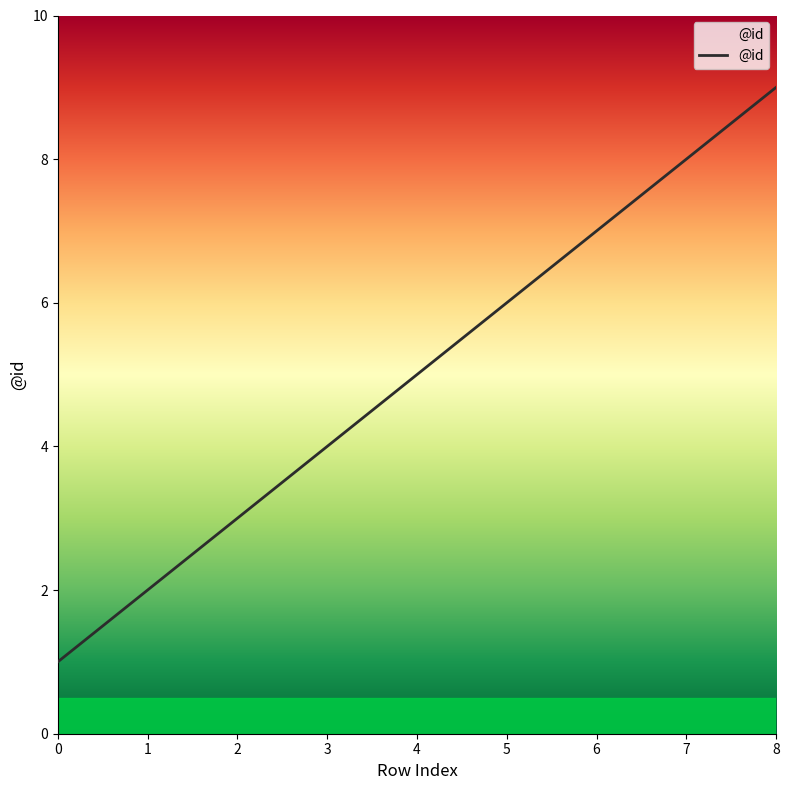

True or false: there are more than 1 points higher than both neighbors.

False